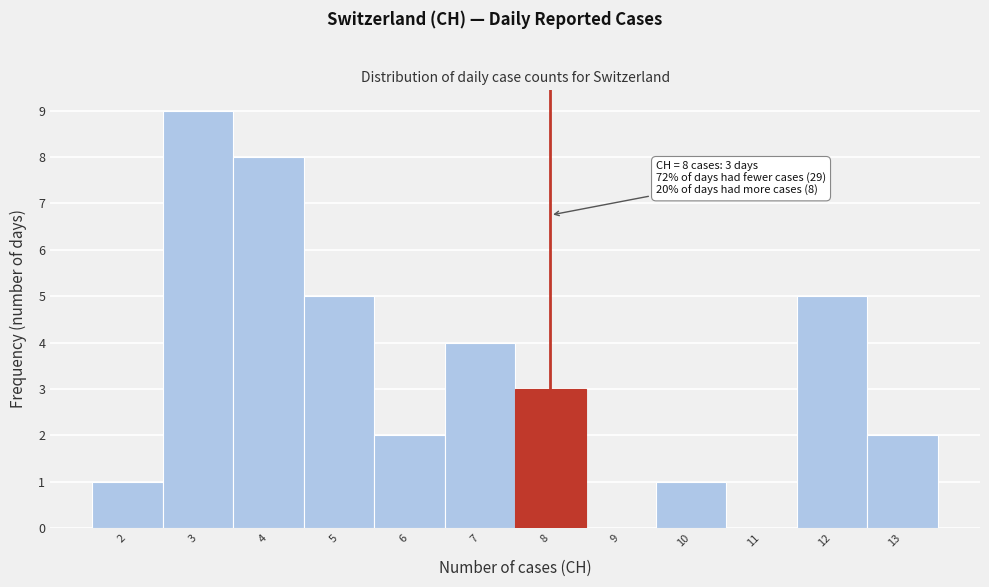

Over which range of the x-axis is the bar tallest?

2.5 to 3.5